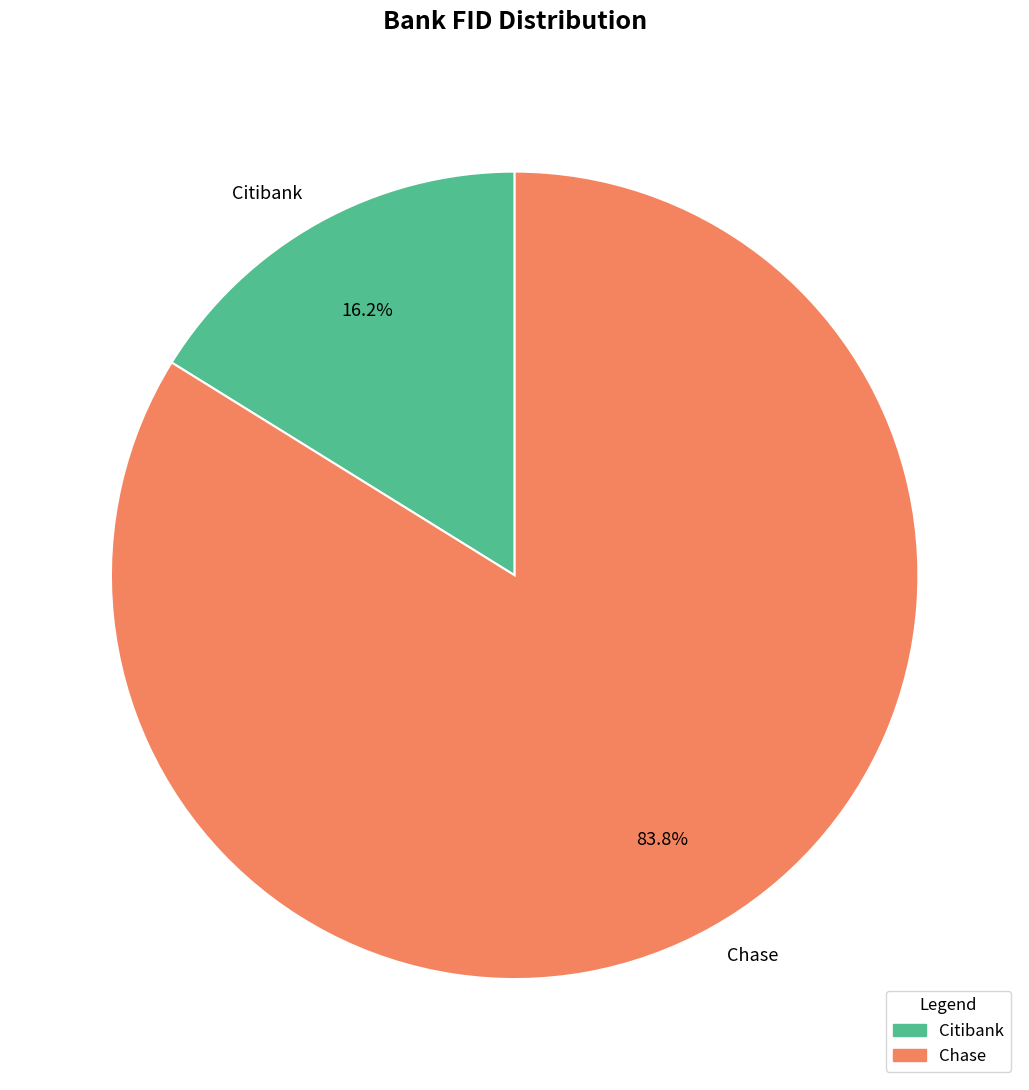

Is the sum of Chase and Citibank greater than half?

Yes